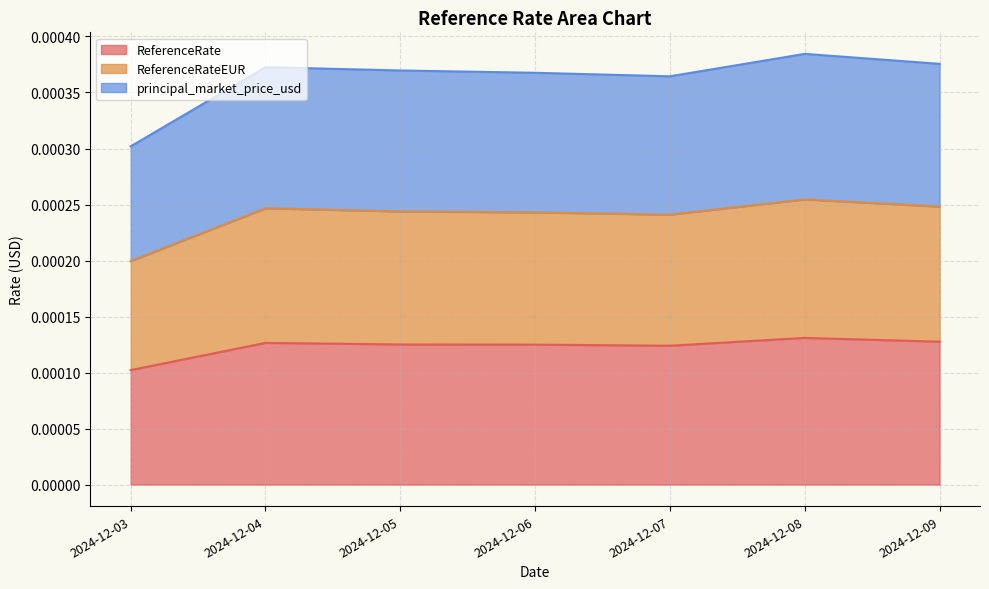

Where is the first local minimum for ReferenceRateEUR?

2024-12-07